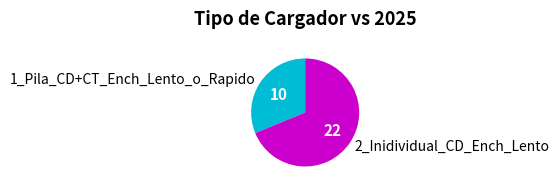

Is the sum of 1_Pila_CD+CT_Ench_Lento_o_Rapido and 2_Inidividual_CD_Ench_Lento greater than half?

Yes